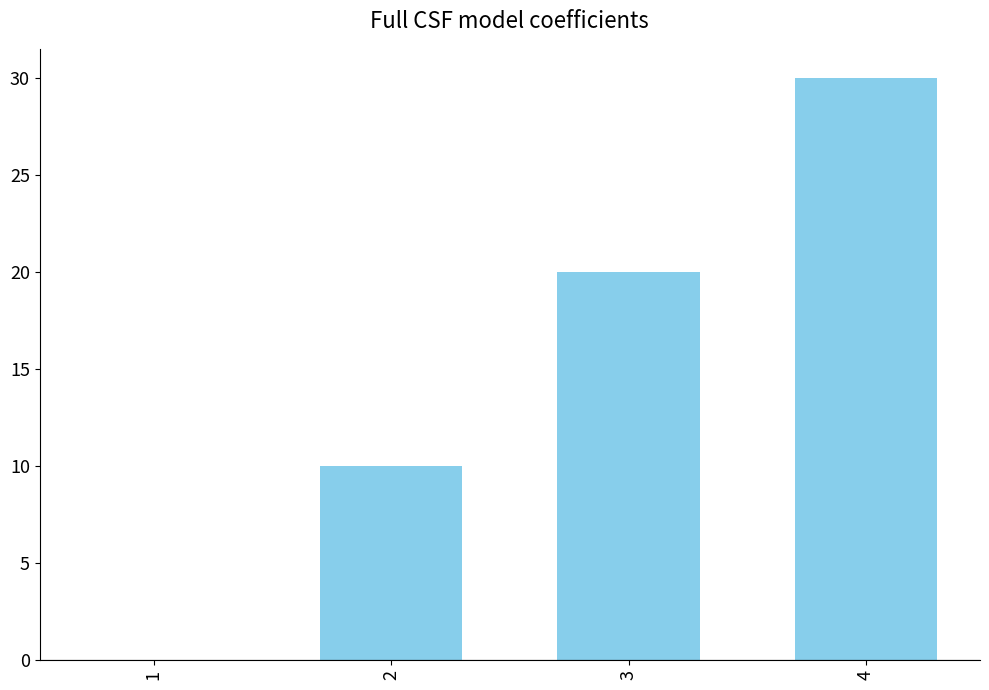

Count the number of categories in the chart.

4